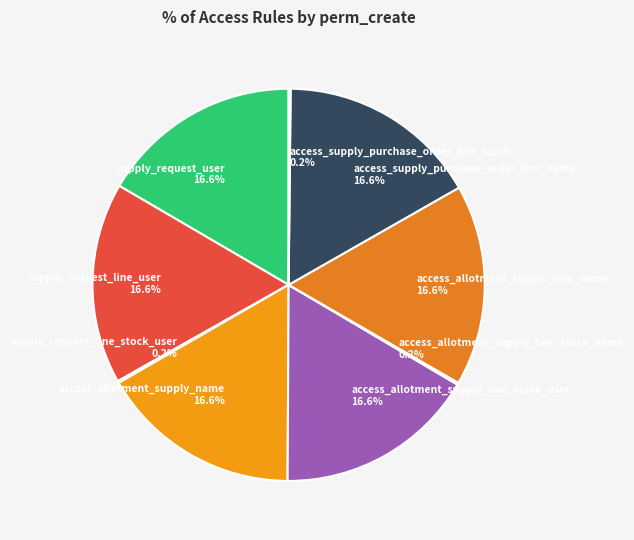

How much of the chart is everything except access_allotment_supply_imp_name?

83.3%